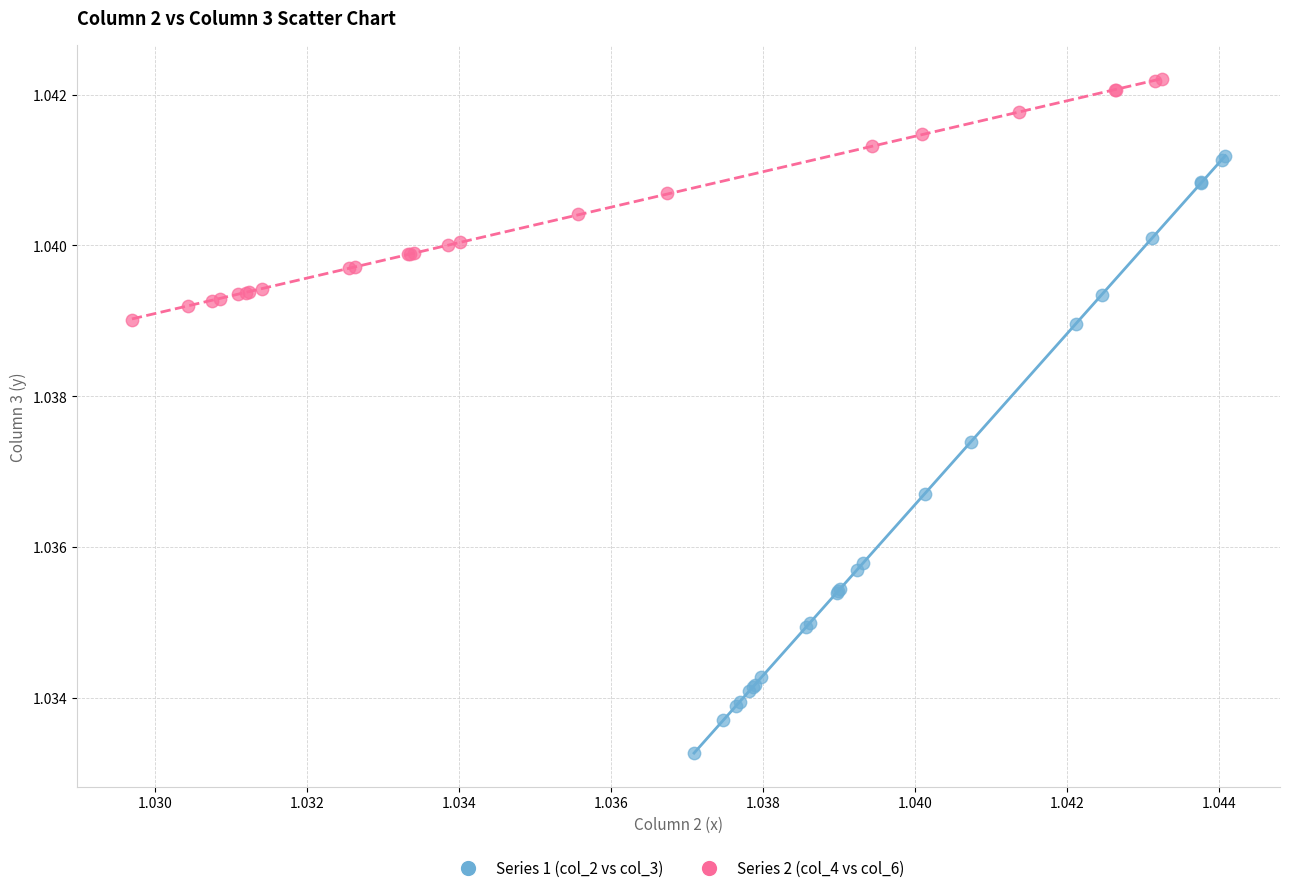

Which series has the largest Y range (max minus min)?

Series 1 (col_2 vs col_3)